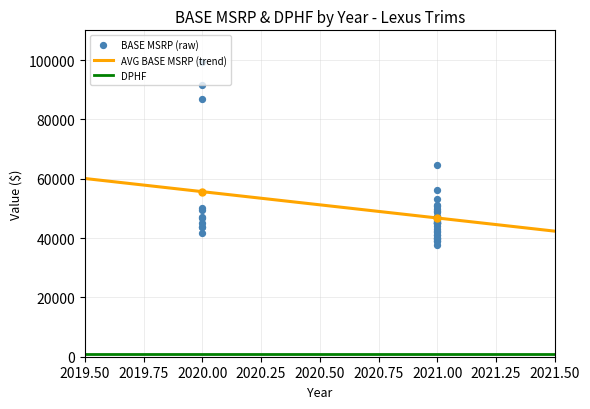

Which series reaches the minimum Y coordinate?

DPHF